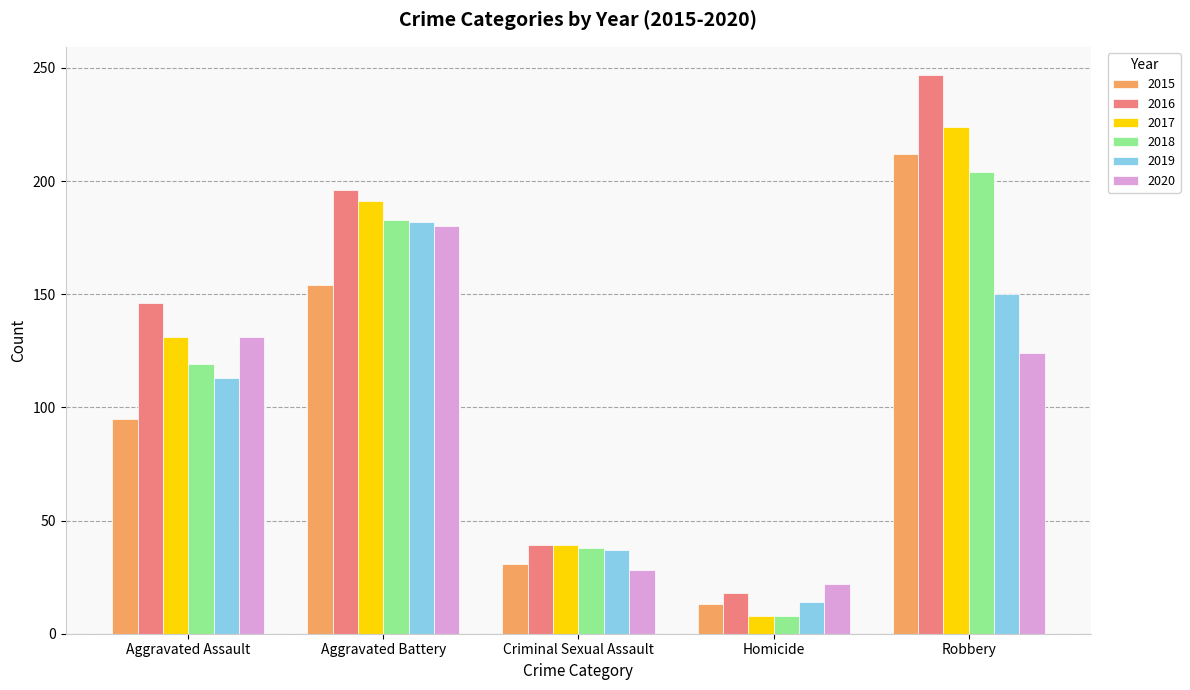

What is the minimum value shown in the chart?

8